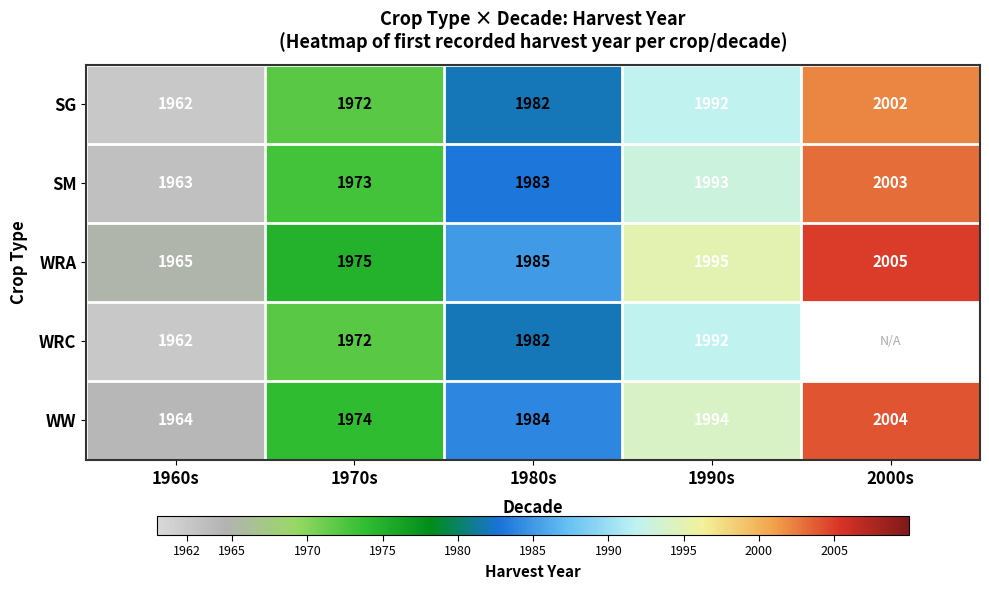

What is the highest value of the SG series?

2002